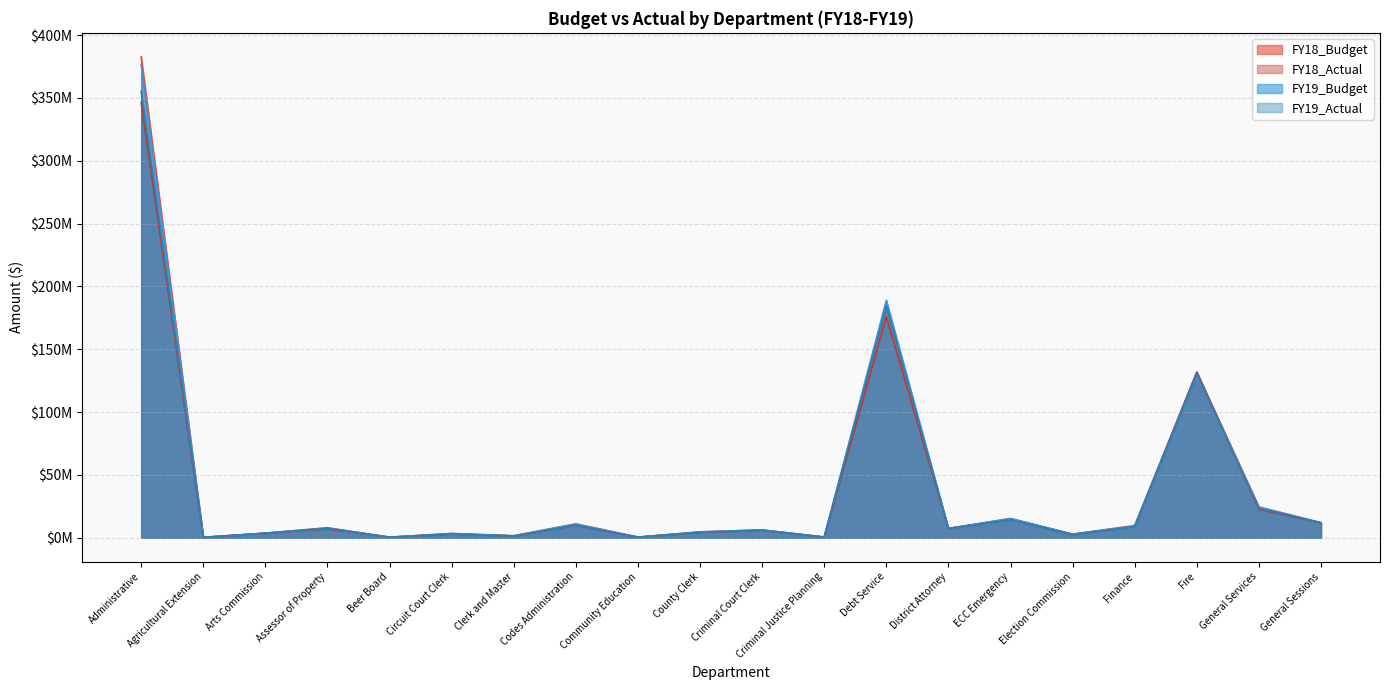

Which category has the highest value in the FY19_Budget series?

Administrative